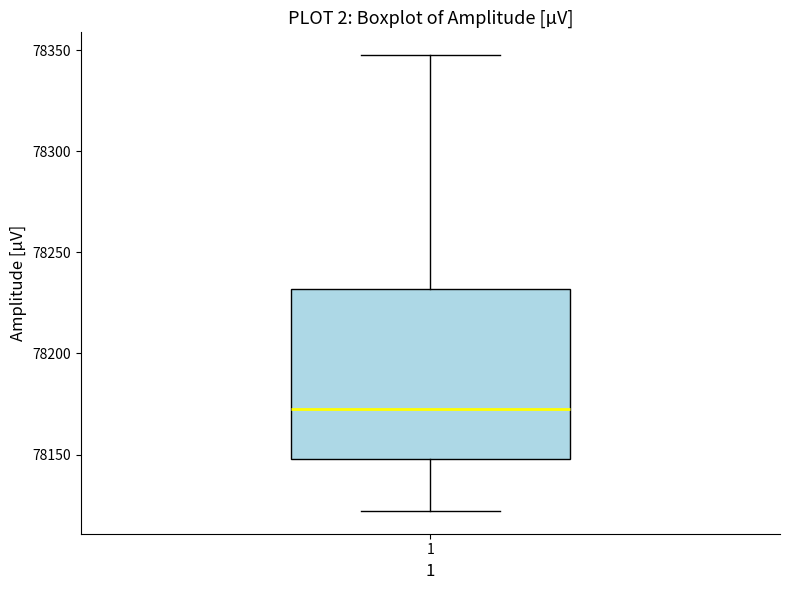

Transcribe this box plot: give where the median line is, the range the box spans, and where the two whiskers end, as read against the y-axis. The values are not printed on the chart, so give them approximately, as read against the axis.

median 78175, box 78150 to 78230, whiskers 78120 to 78350